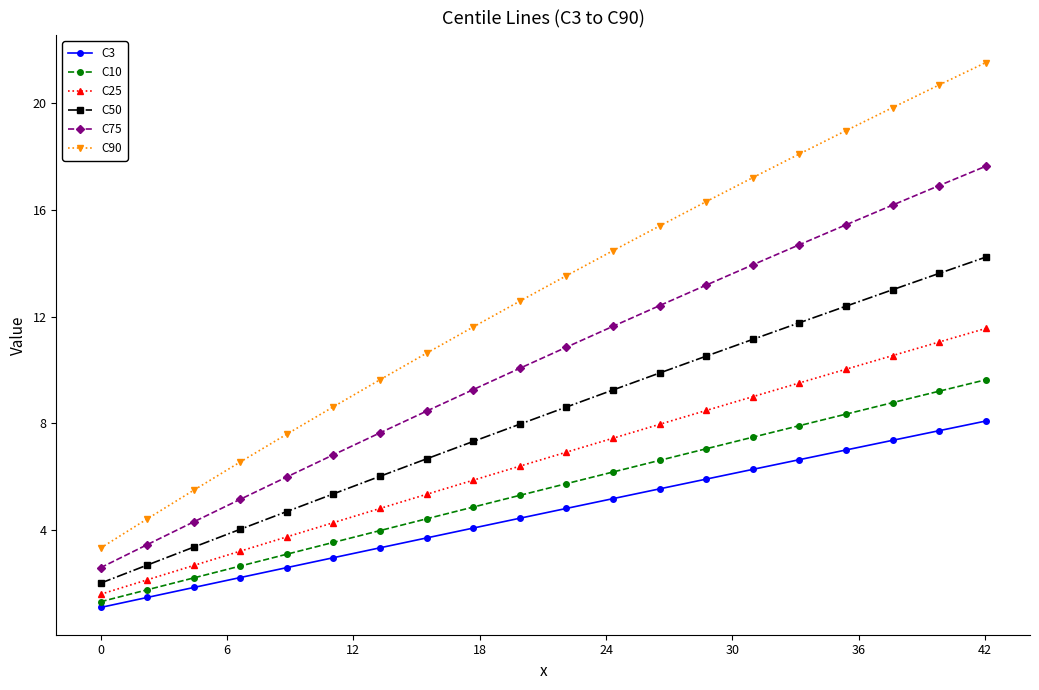

What are all the series names shown in the legend?

C3, C10, C25, C50, C75, C90